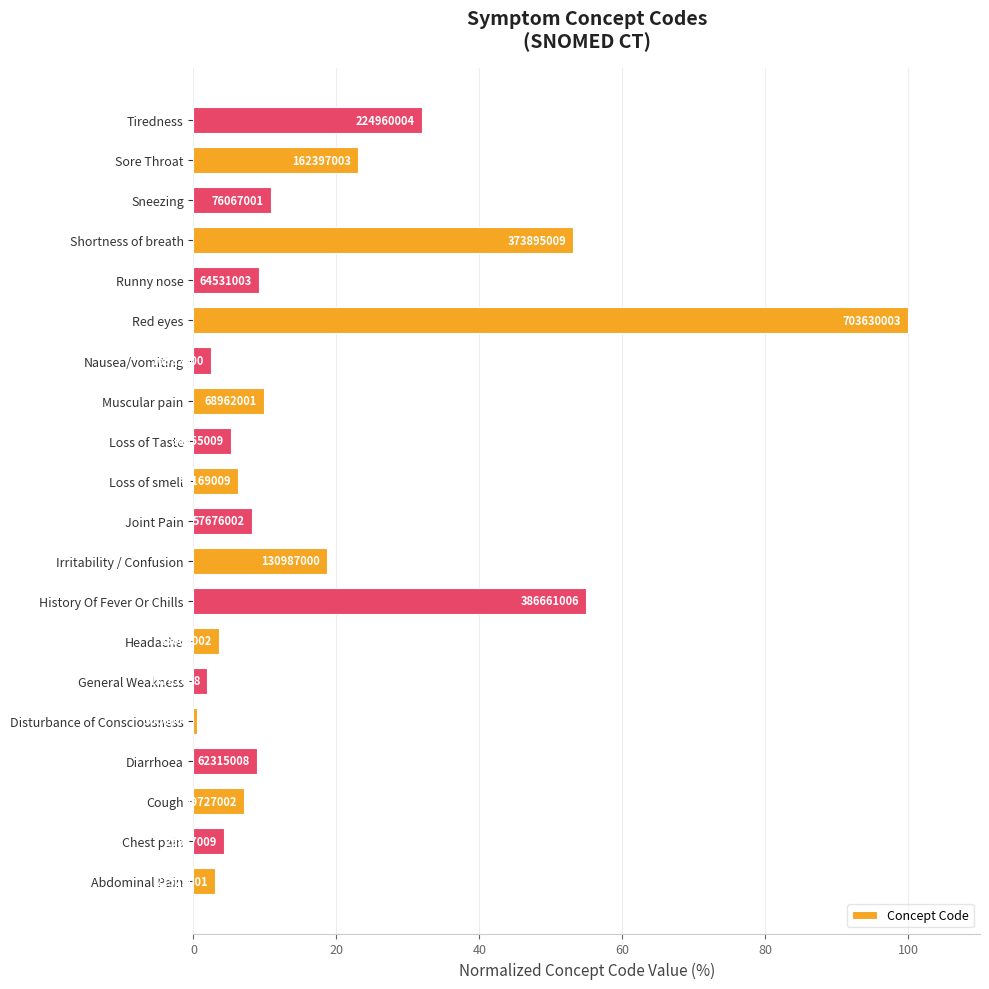

Does the chart contain any negative values?

No